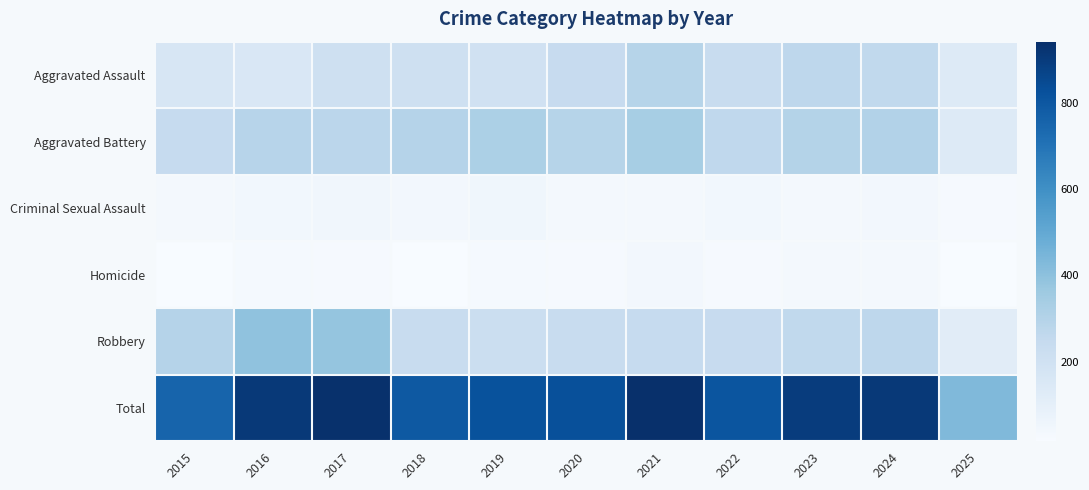

Reading left to right, transcribe all the data shown in this chart.

Aggravated Assault: 2015=160	2016=154	2017=207	2018=206	2019=197	2020=242	2021=292	2022=239	2023=272	2024=258	2025=131
Aggravated Battery: 2015=246	2016=288	2017=277	2018=296	2019=321	2020=293	2021=335	2022=263	2023=300	2024=304	2025=138
Criminal Sexual Assault: 2015=34	2016=43	2017=47	2018=40	2019=51	2020=36	2021=33	2022=42	2023=34	2024=39	2025=25
Homicide: 2015=17	2016=29	2017=24	2018=15	2019=27	2020=24	2021=37	2022=23	2023=31	2024=34	2025=15
Robbery: 2015=297	2016=394	2017=381	2018=237	2019=224	2020=233	2021=245	2022=243	2023=261	2024=272	2025=120
Total: 2015=754	2016=908	2017=936	2018=794	2019=820	2020=828	2021=942	2022=810	2023=898	2024=907	2025=429